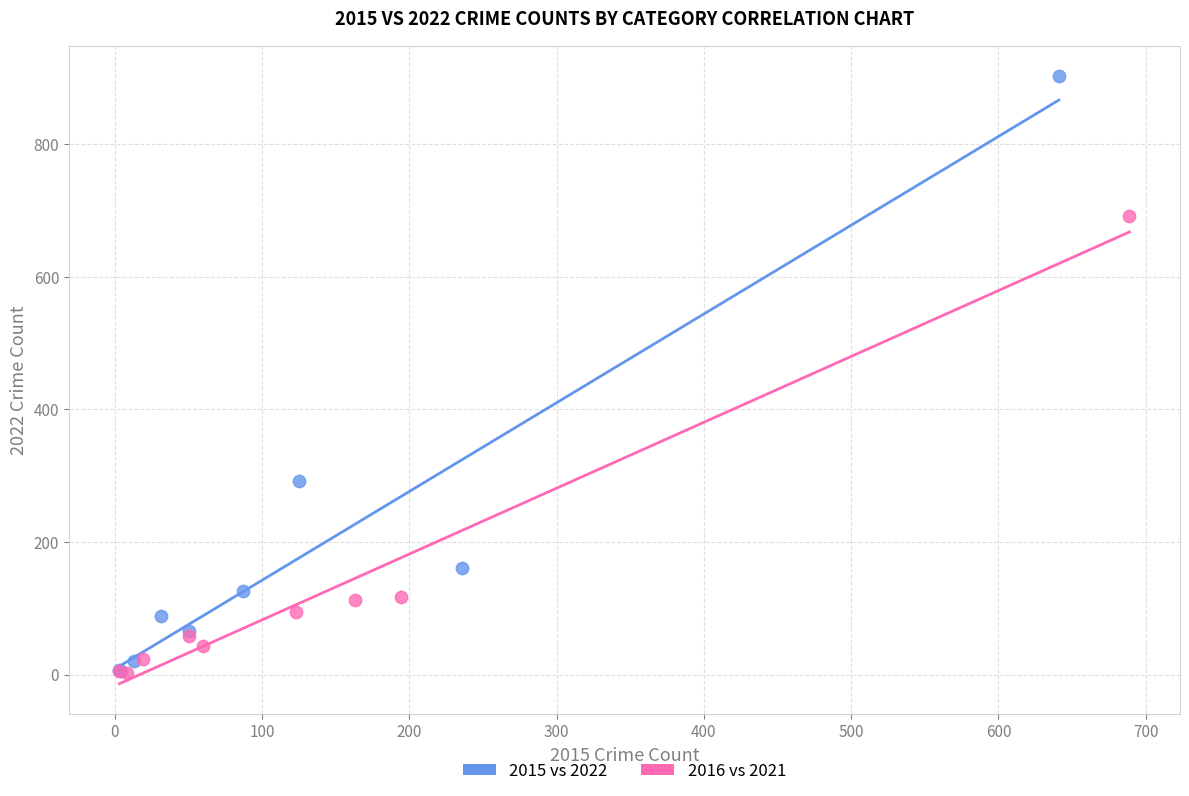

Which series reaches the maximum Y coordinate?

2015 vs 2022